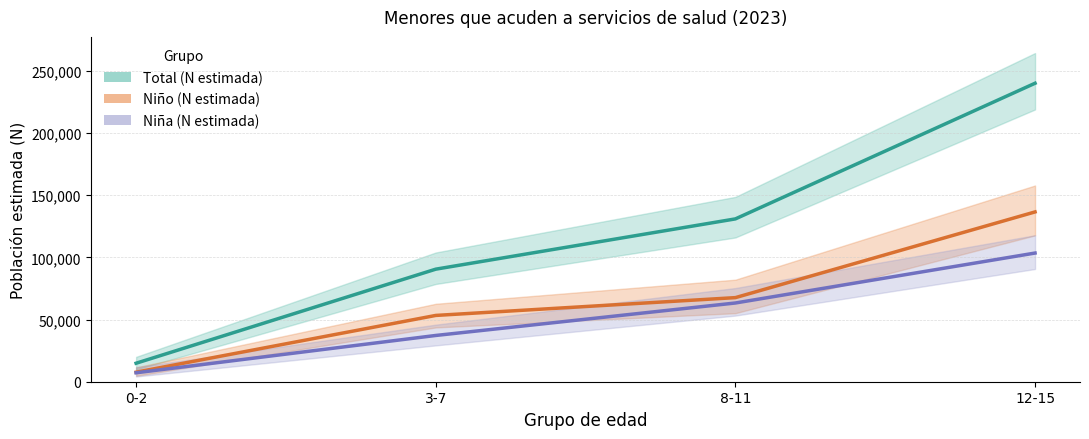

Which series has the largest range (max minus min)?

Total (N estimada)